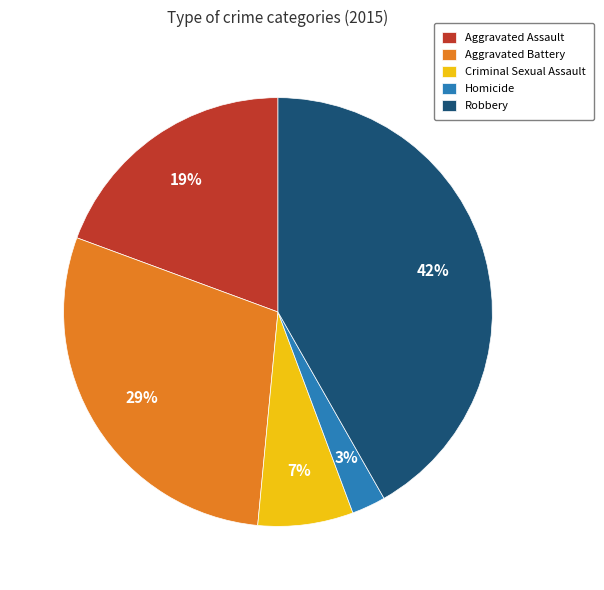

Count the number of slices in the pie.

5